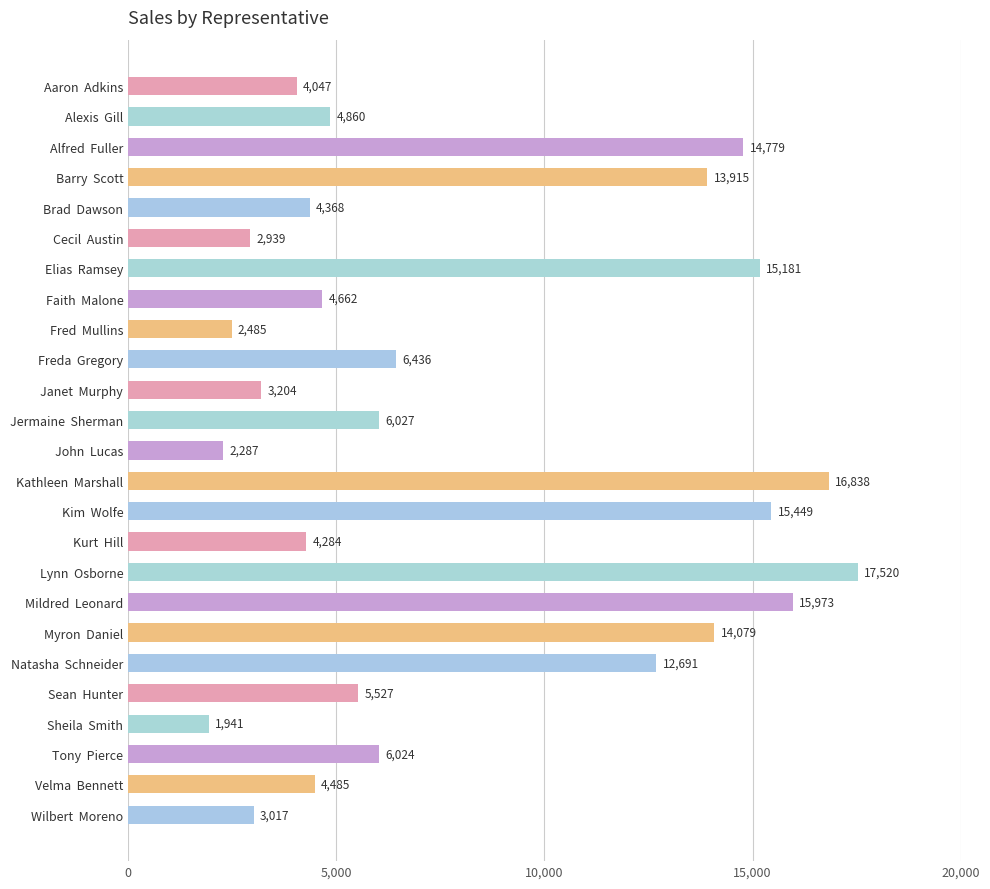

Which category has the lowest value across all series?

Sheila  Smith